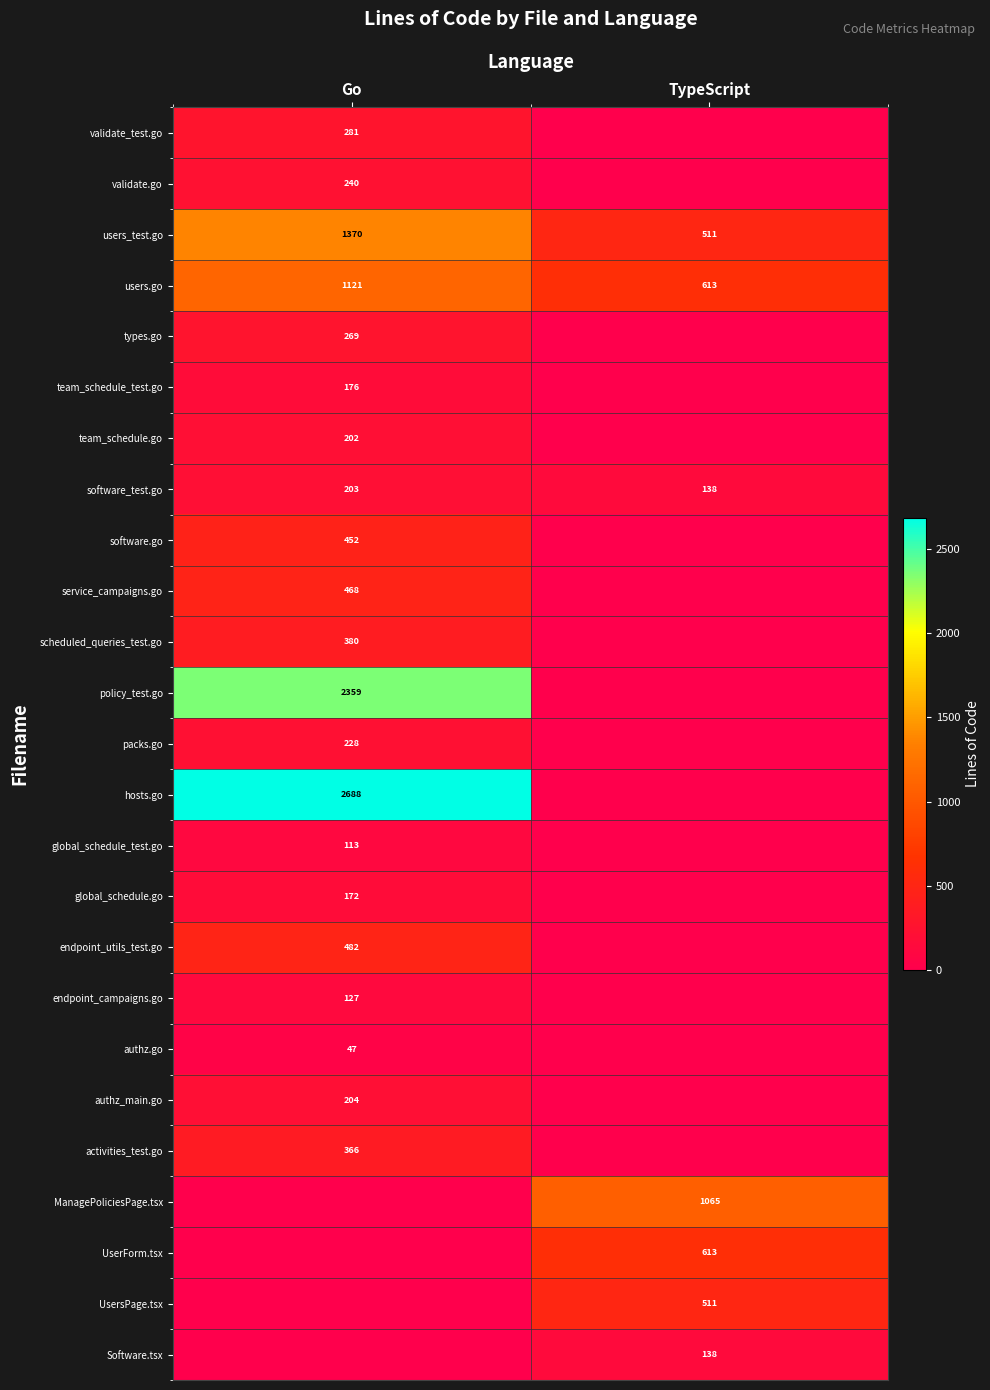

What is the spread (max minus min) of values at TypeScript?

1065